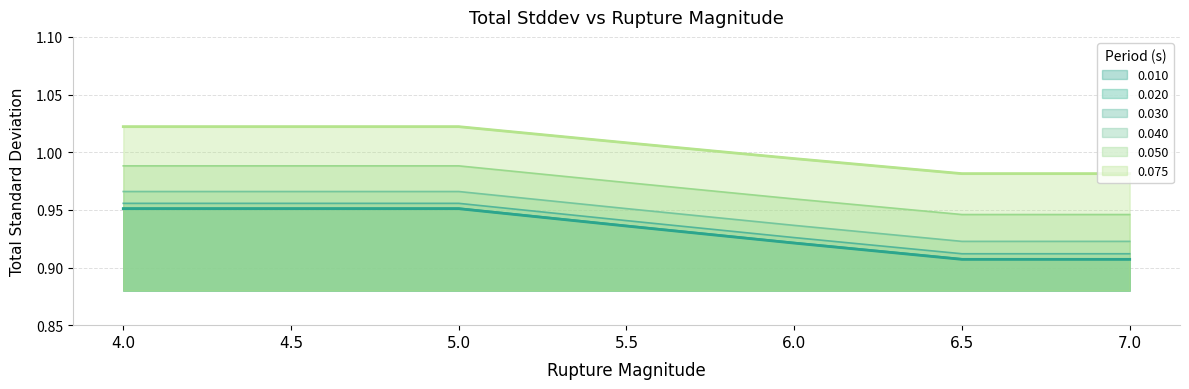

Is the value of 0.020 at 7.0 greater than the value of 0.050 at 4.5?

No